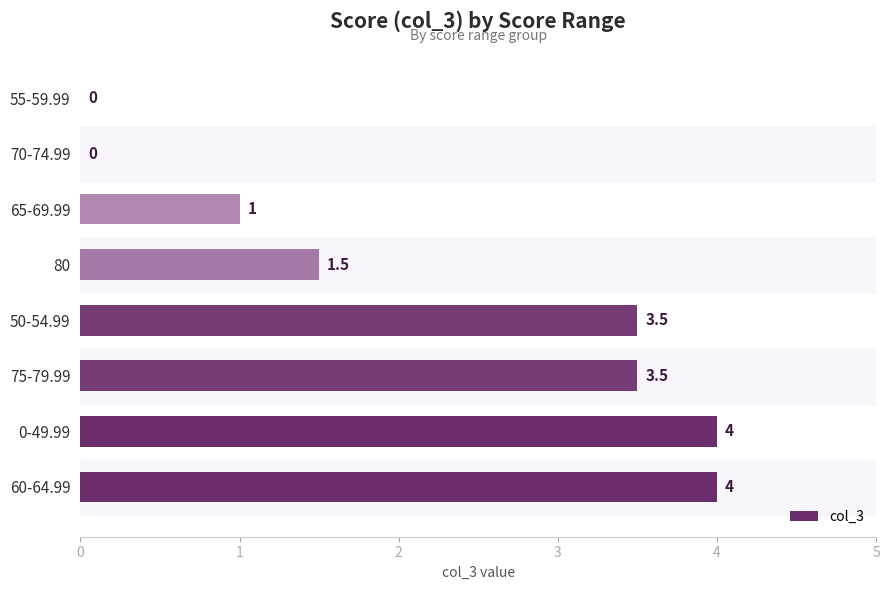

Reading top to bottom, transcribe all the data shown in this chart.

55-59.99=0.0	70-74.99=0.0	65-69.99=1.0	80=1.5	50-54.99=3.5	75-79.99=3.5	0-49.99=4.0	60-64.99=4.0